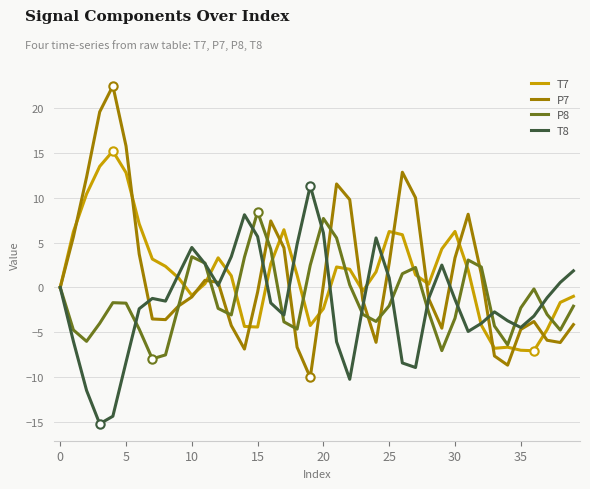

What is the difference between the maximum and second lowest values in the P7 series?

31.1